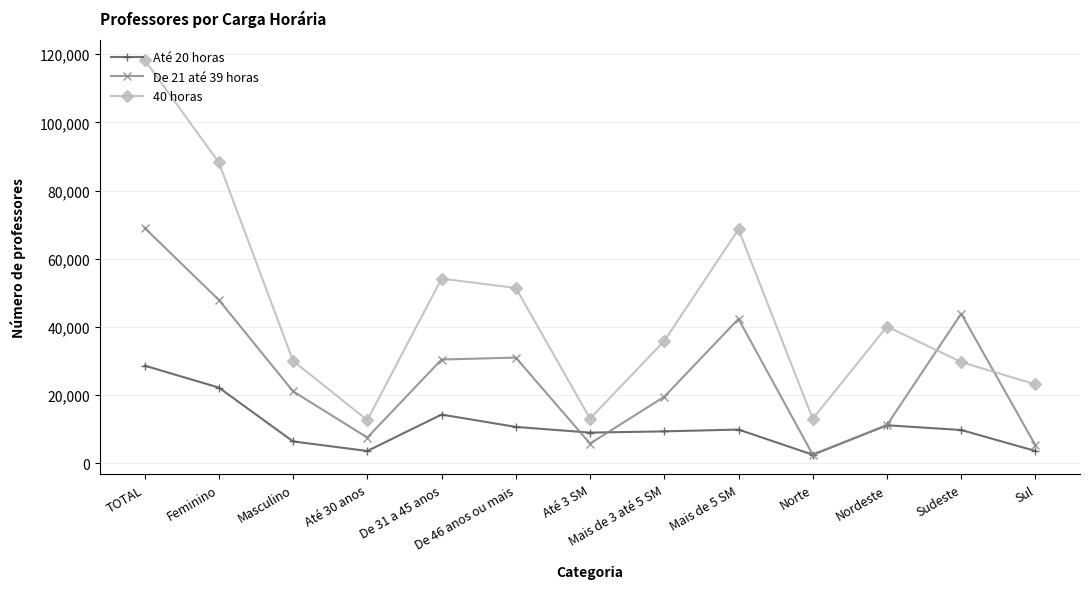

What is the spread (max minus min) of values at Mais de 5 SM?

58725